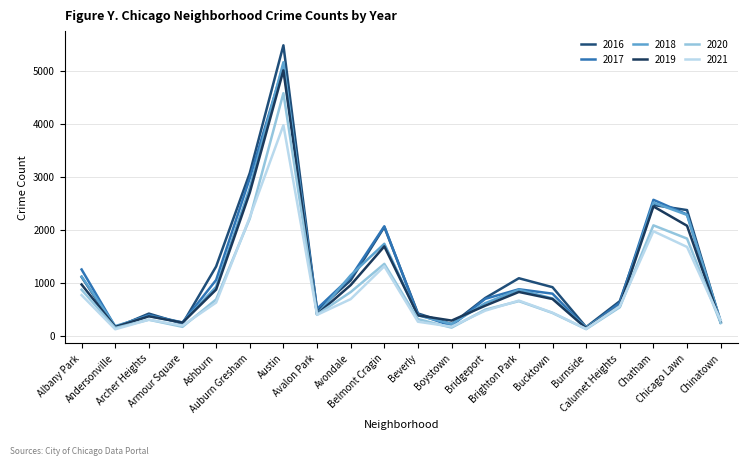

What is the minimum value shown in the chart?

123